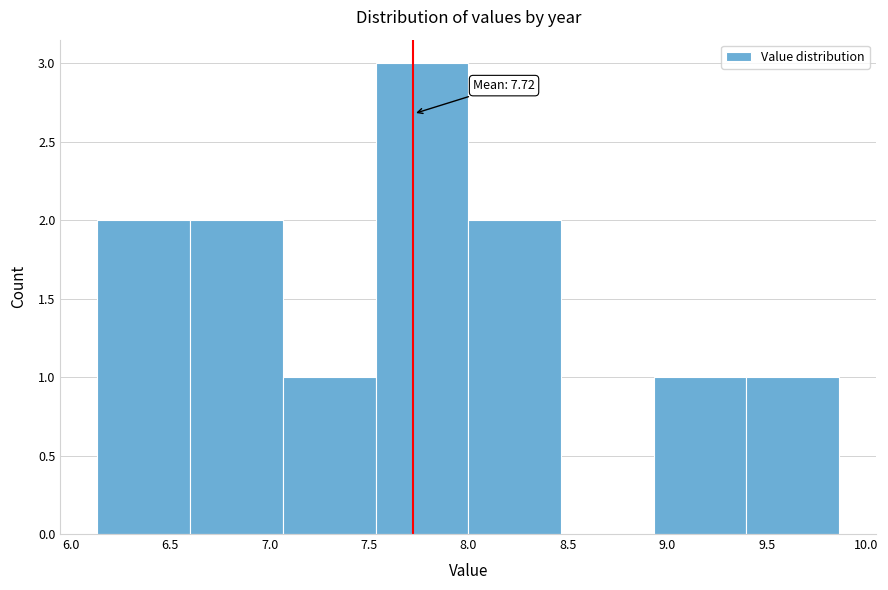

Which range on the x-axis has the tallest bar?

7.55 to 8.00